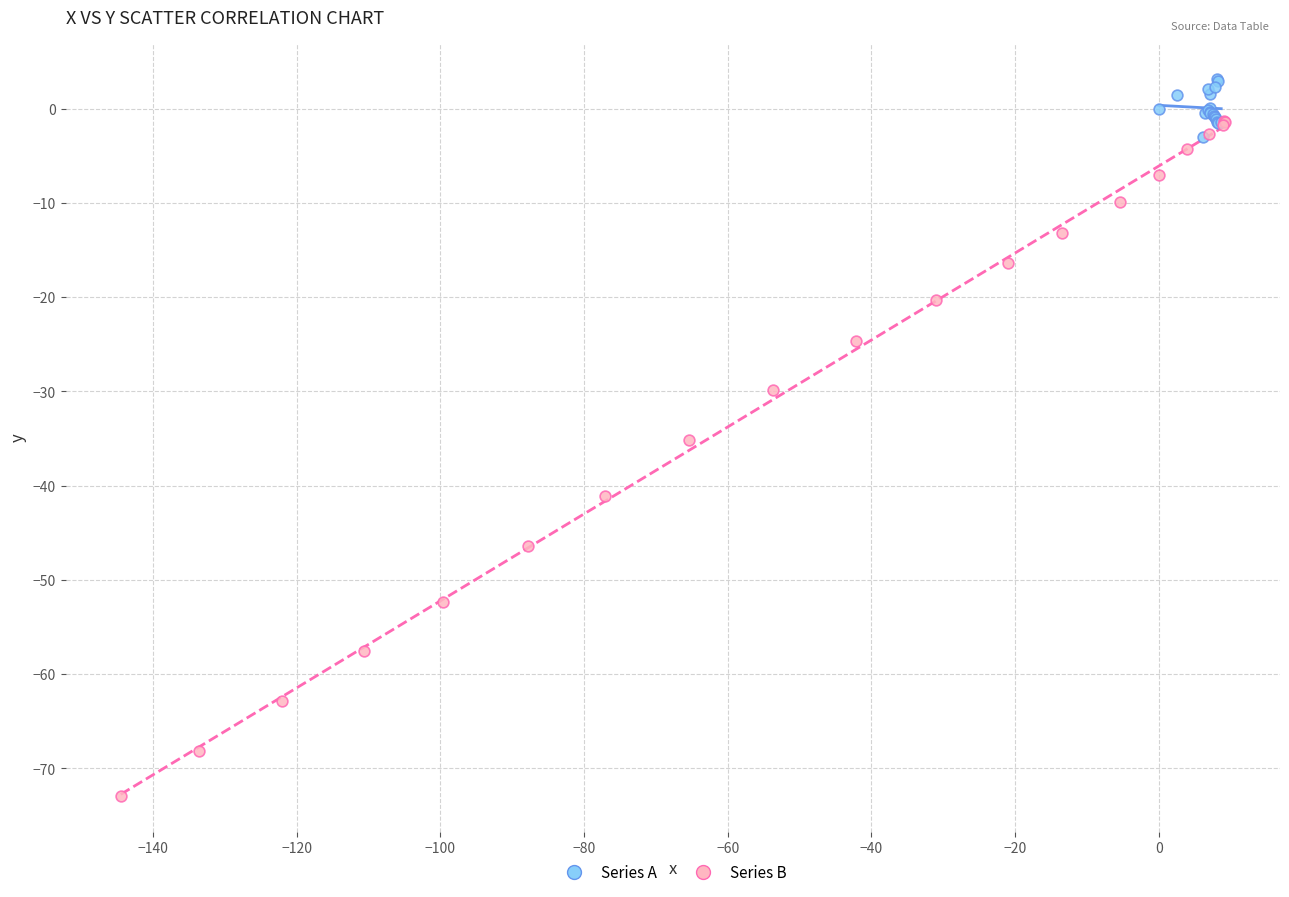

Which series contains the highest Y value?

Series A